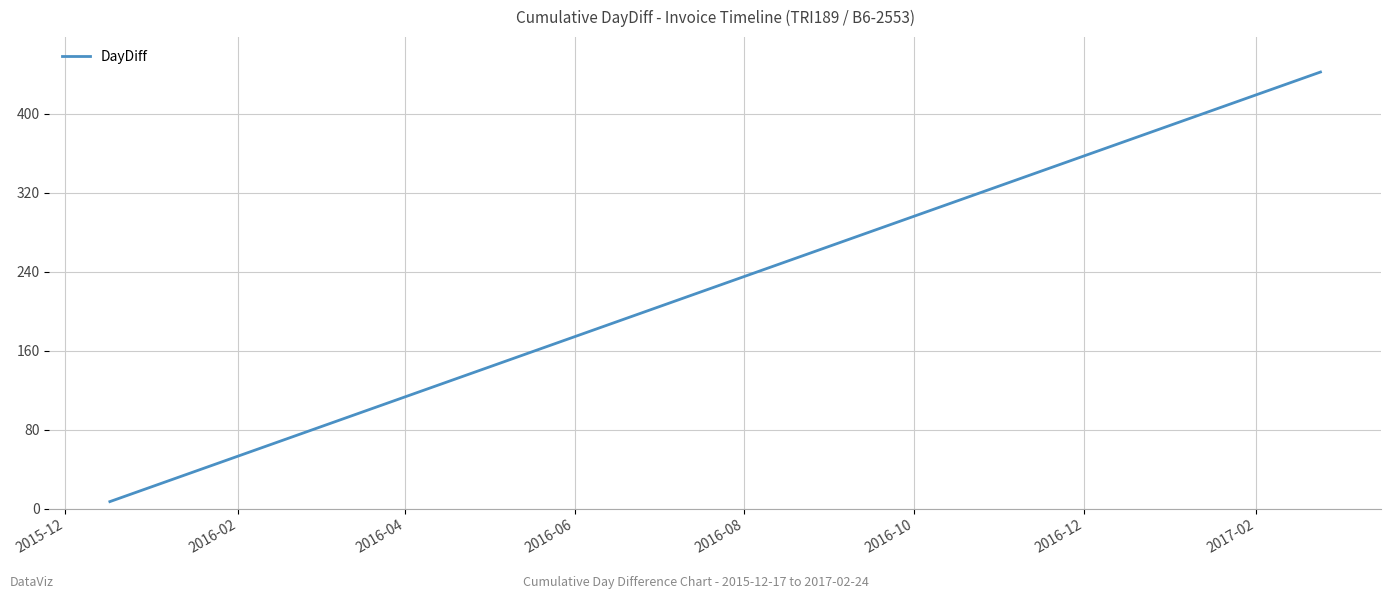

What is the difference between the maximum and minimum values?

435